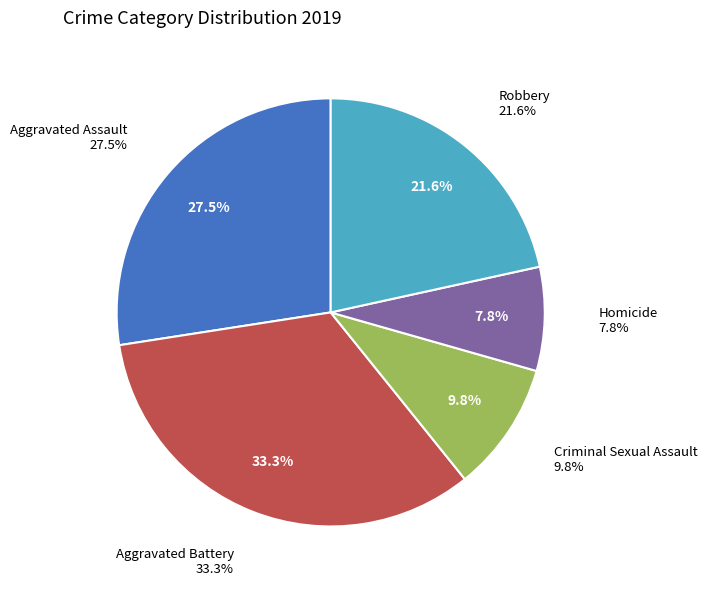

What is the smallest slice in the pie chart?

Homicide